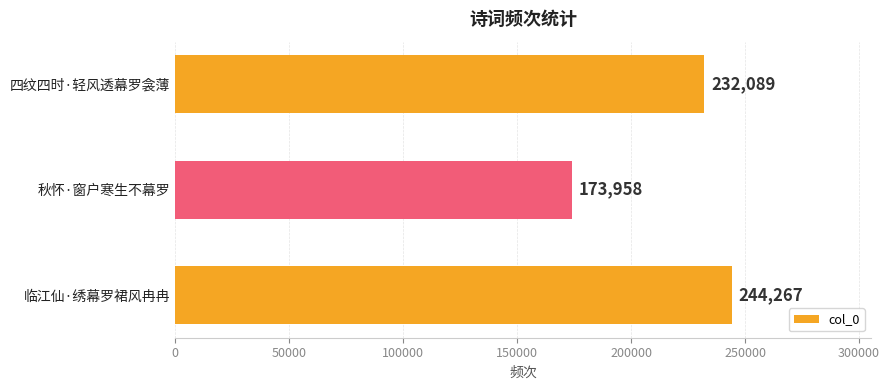

The chart shows a value of 412286 at 临江仙·绣幕罗裙风冉冉. True or false?

False